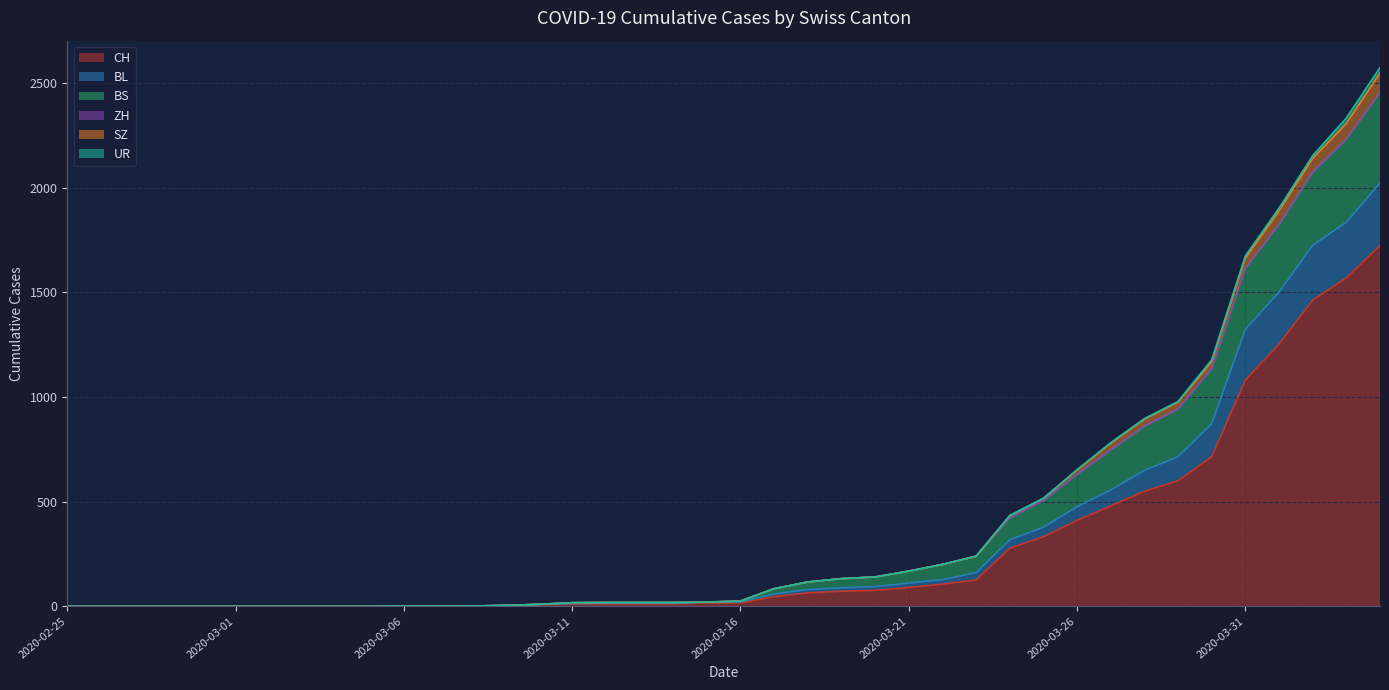

The value of CH at 2020-03-29 is 600. True or false?

True